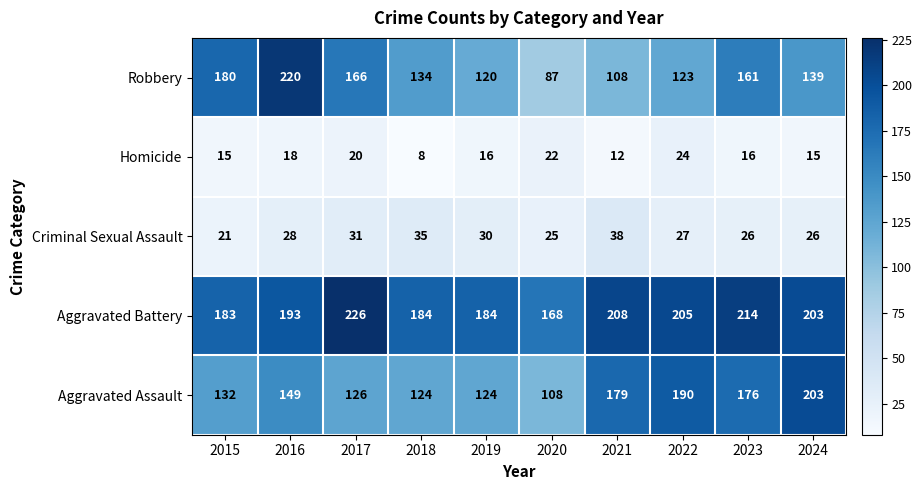

What is the sum of the Criminal Sexual Assault values at 2016 and 2023?

54